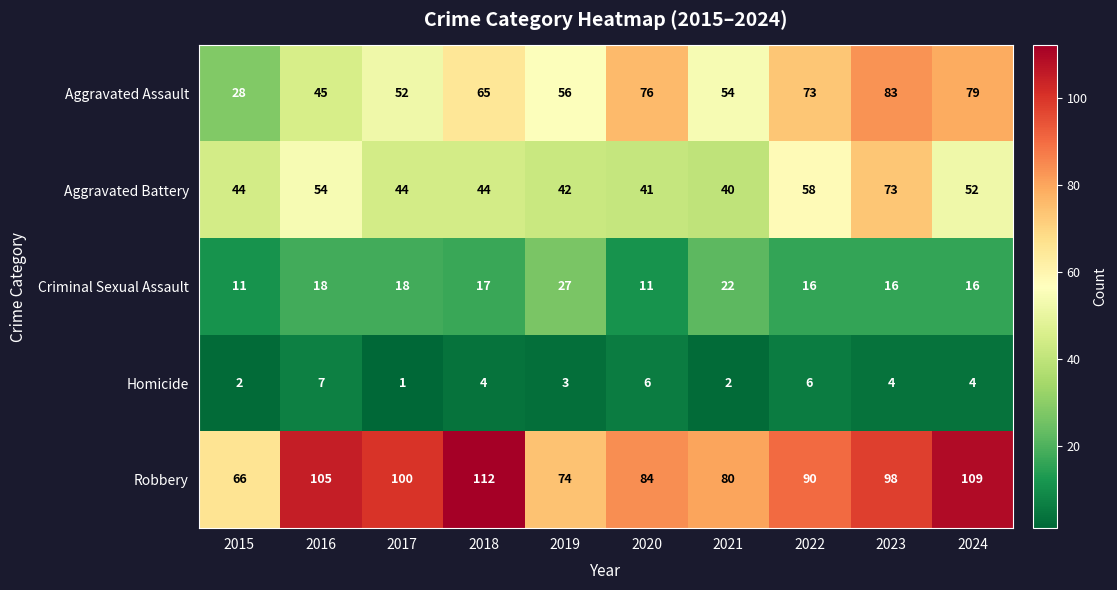

Rank the series by their maximum value, from lowest to highest.

Homicide, Criminal Sexual Assault, Aggravated Battery, Aggravated Assault, Robbery